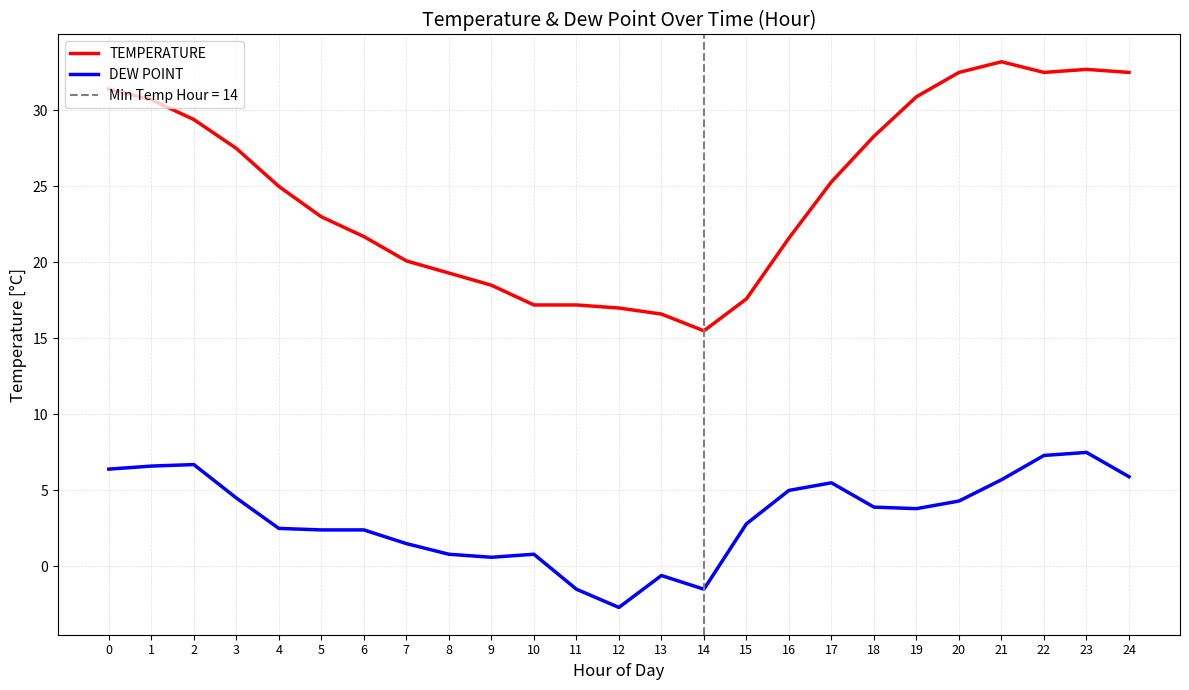

Which series has the largest range (max minus min)?

TEMPERATURE